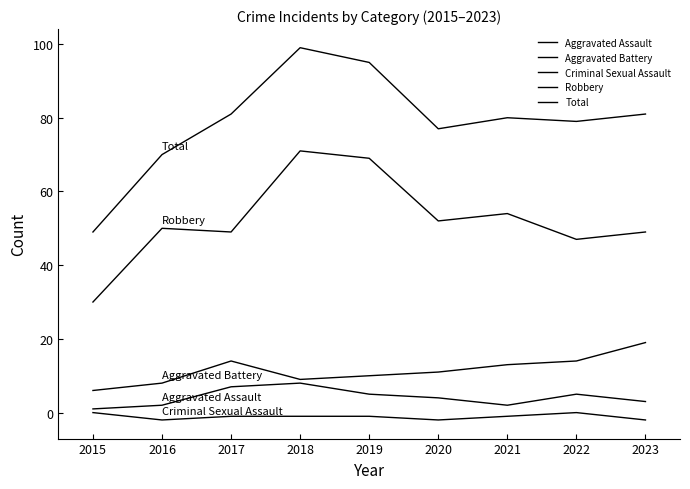

Is it true that Aggravated Battery equals 2 at 2015?

False